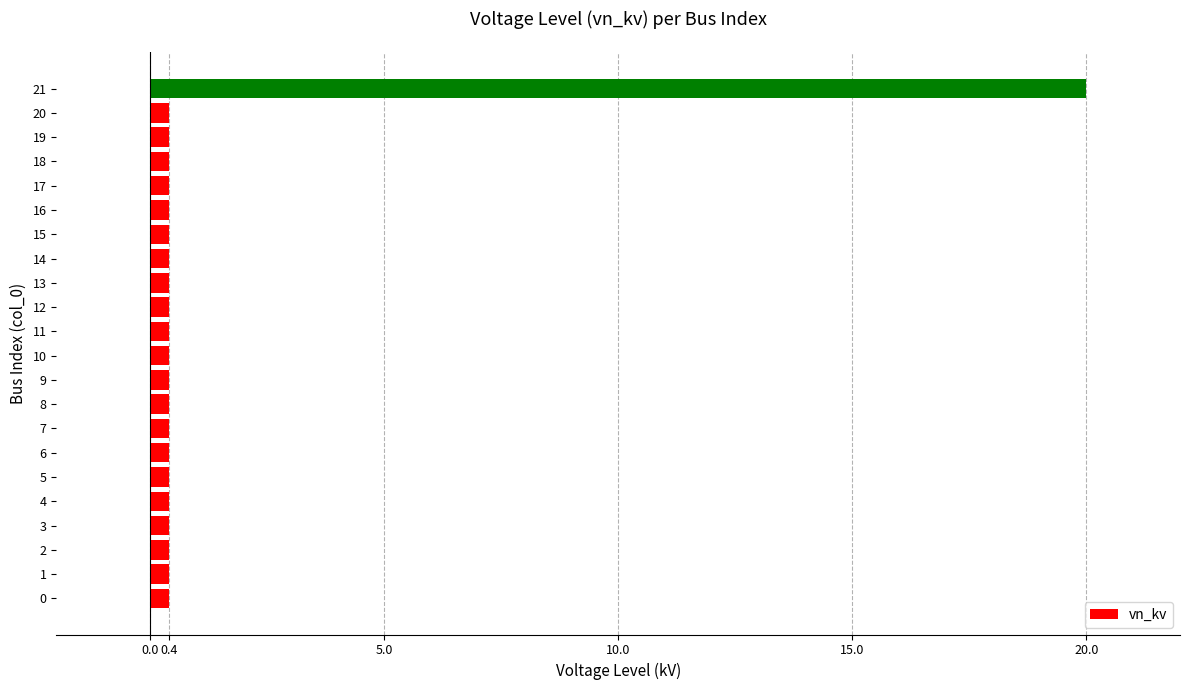

Reading bottom to top, what are all the values shown in this chart?

0.4	0.4	0.4	0.4	0.4	0.4	0.4	0.4	0.4	0.4	0.4	0.4	0.4	0.4	0.4	0.4	0.4	0.4	0.4	0.4	0.4	20.0